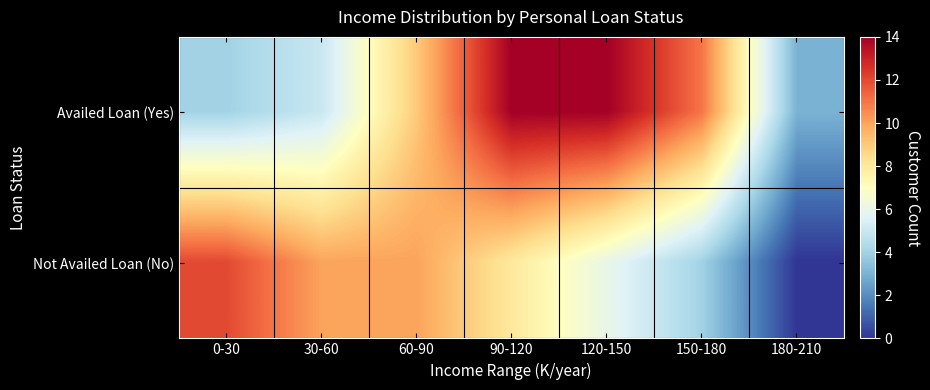

Rank the series at 90-120 from highest to lowest value.

Availed Loan (Yes), Not Availed Loan (No)